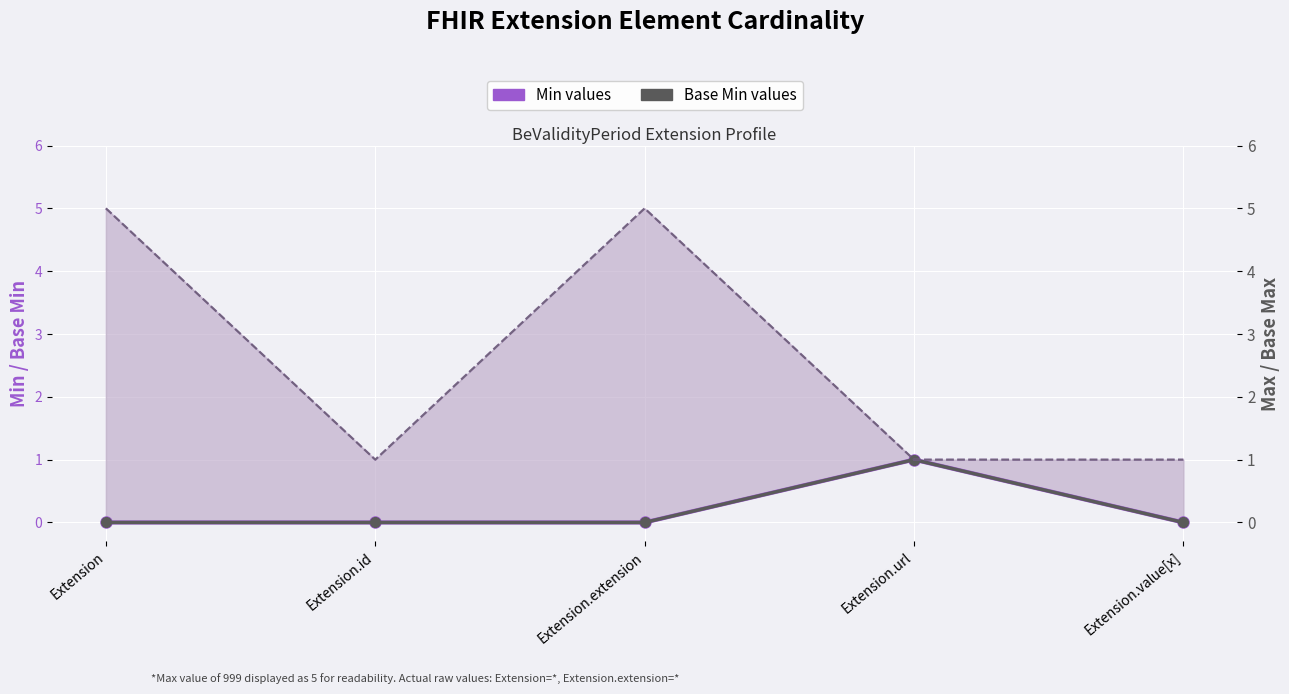

Is it true that Base Min values equals 0 at Extension.value[x]?

True